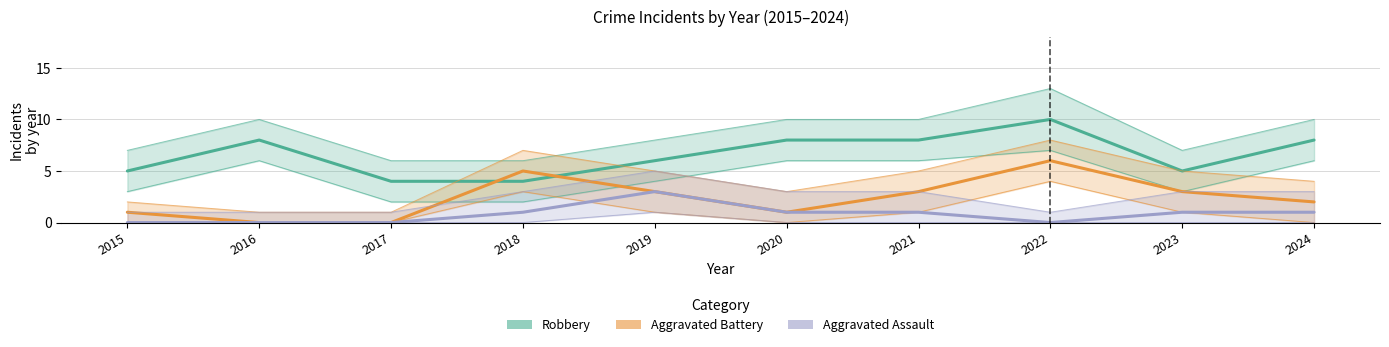

In Aggravated Assault, how many points are lower than both neighbors (excluding endpoints)?

1